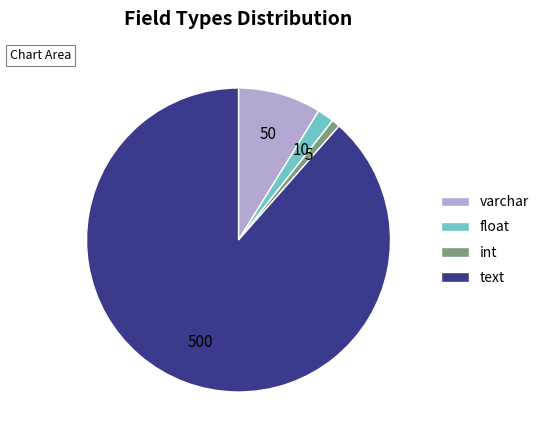

How many segments does this pie chart have?

4